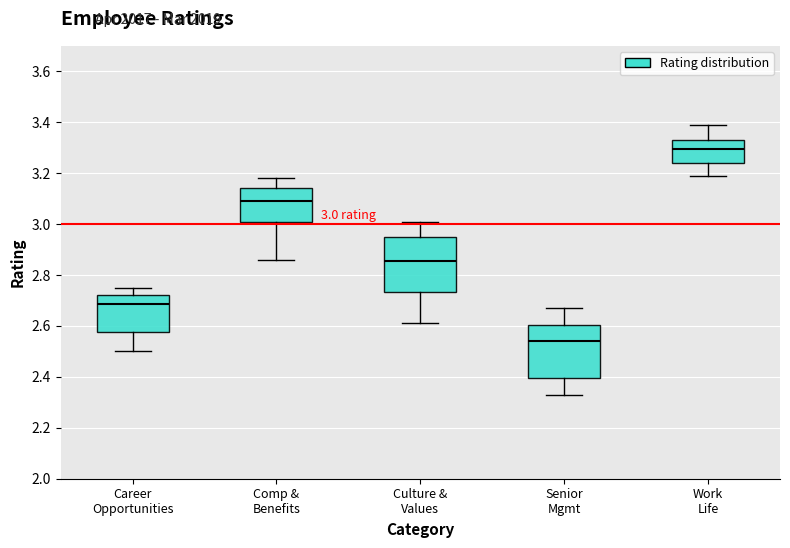

Which box's median line is the highest?

Work Life